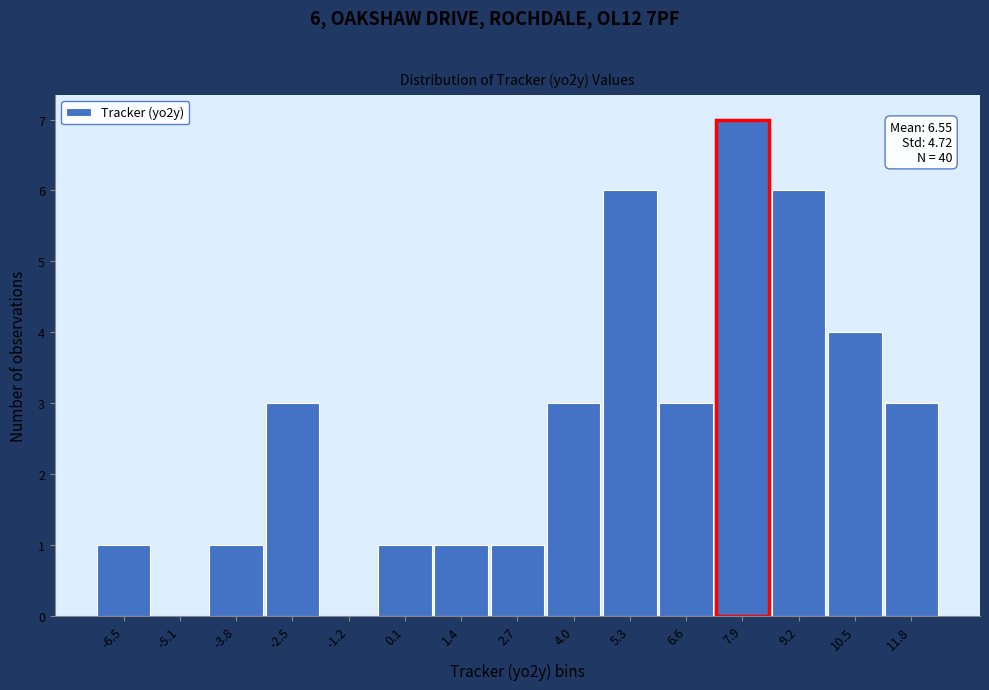

Reading left to right, what are all the values shown in this chart?

-6.5=1	-5.1=0	-3.8=1	-2.5=3	-1.2=0	0.1=1	1.4=1	2.7=1	4.0=3	5.3=6	6.6=3	7.9=7	9.2=6	10.5=4	11.8=3